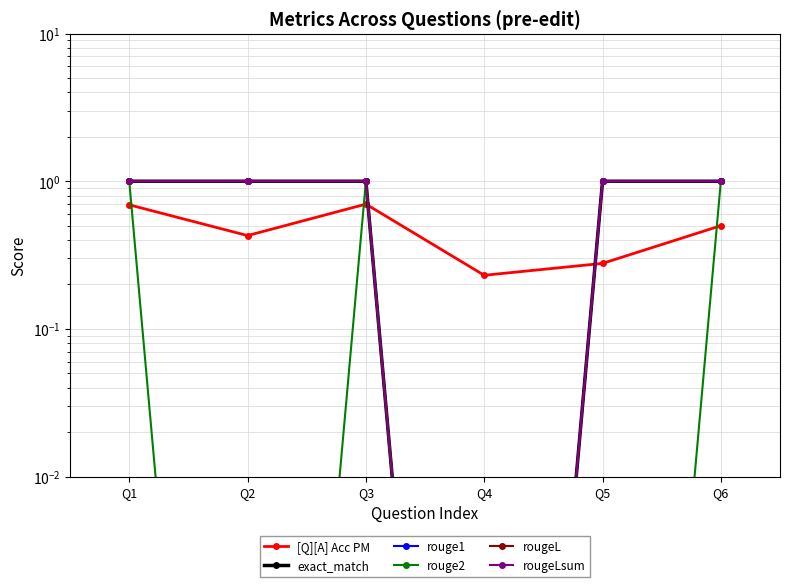

What is the value of the rougeLsum point at the 3rd from the left?

1.0